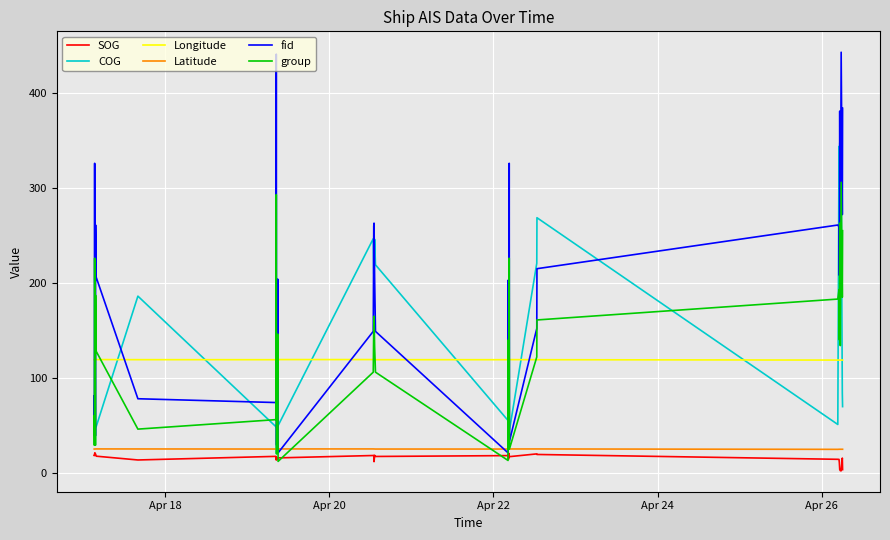

Which series has the largest range (max minus min)?

fid